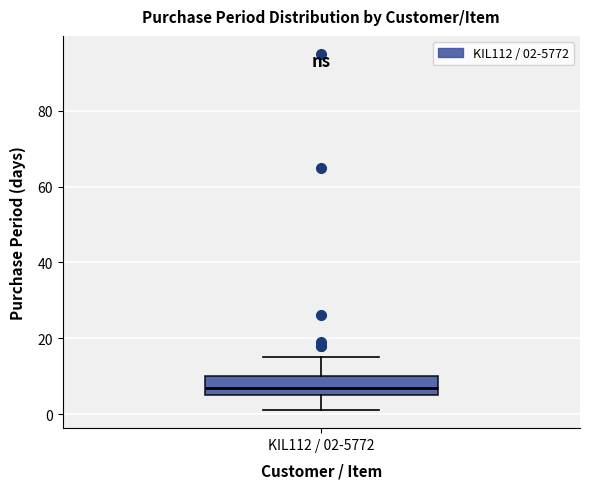

Read this box plot against the y-axis: the position of the median line, the range covered by the box, and the ends of both whiskers. The values are not printed on the chart, so give them approximately, as read against the axis.

median 8, box 6 to 10, whiskers 2 to 16